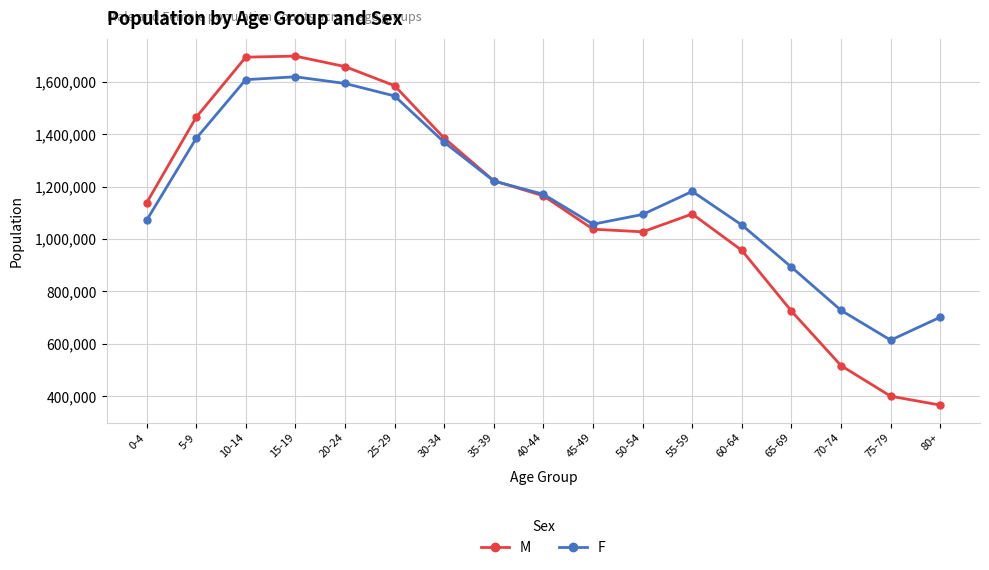

What is the spread (max minus min) of values at 45-49?

18913